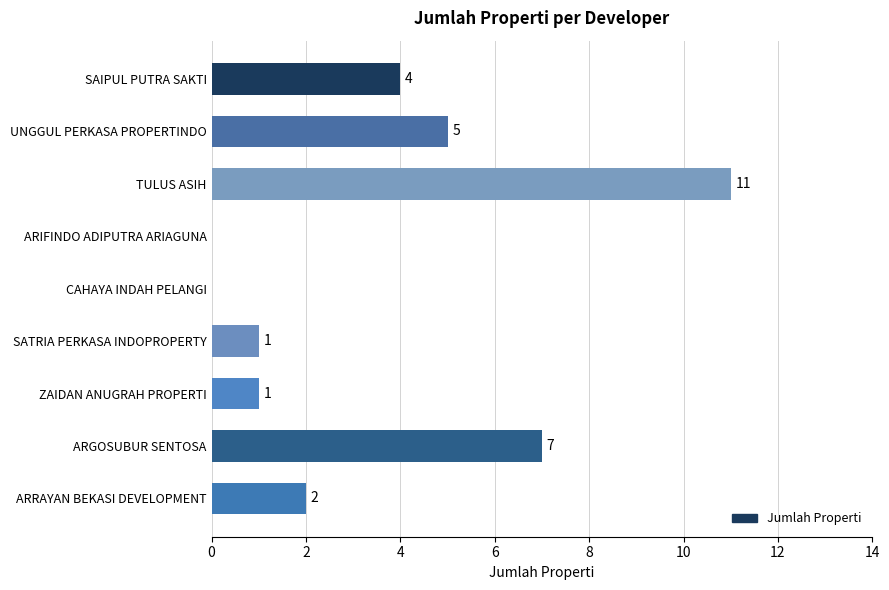

Is it true that the value at SAIPUL PUTRA SAKTI is 7?

False